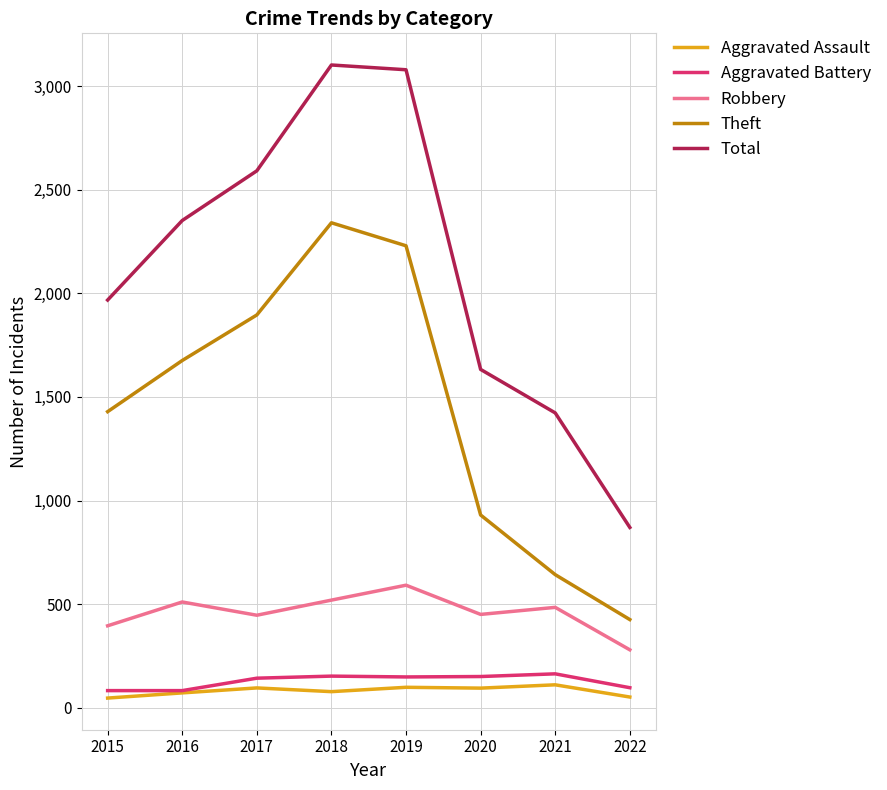

What is the average value of the Total series?

2128